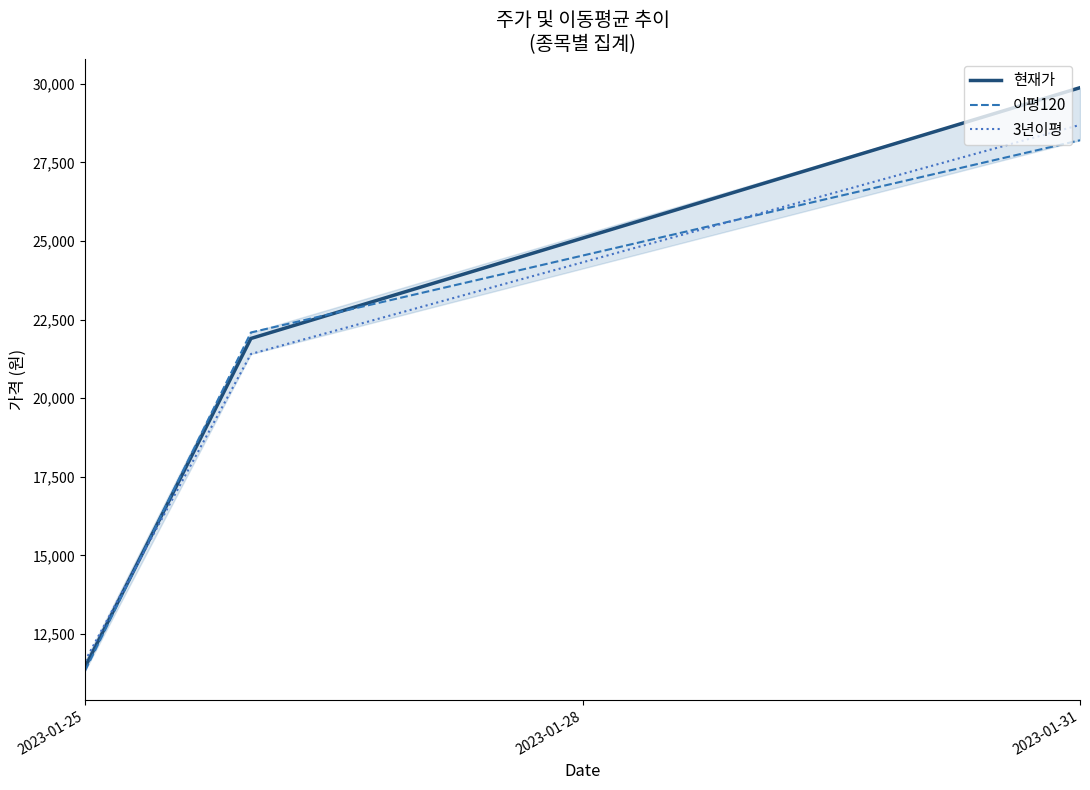

How many lines are shown in the chart?

3